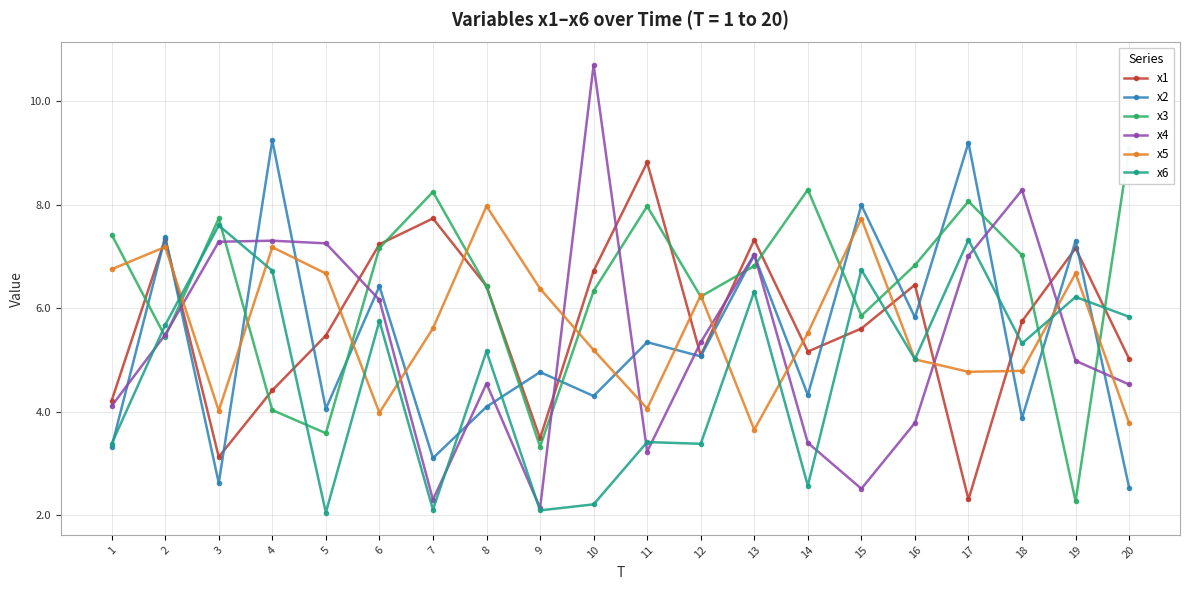

At which category is the sum across all series the highest?

4